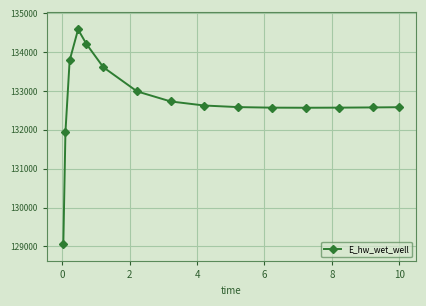

Does the chart display data point markers on the line(s)?

Yes